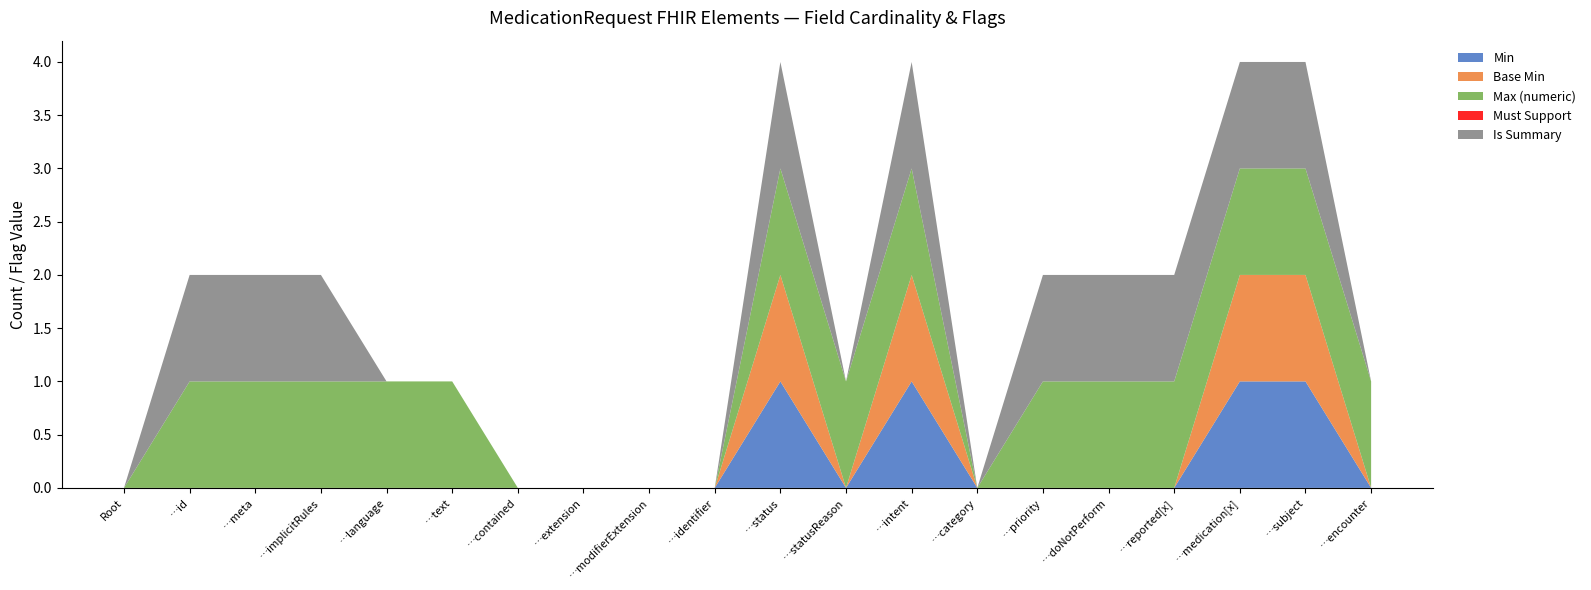

Reading right to left, what are all the values shown in this chart?

Min: MedicationRequest.encounter=0	MedicationRequest.subject=1	MedicationRequest.medication[x]=1	MedicationRequest.reported[x]=0	MedicationRequest.doNotPerform=0	MedicationRequest.priority=0	MedicationRequest.category=0	MedicationRequest.intent=1	MedicationRequest.statusReason=0	MedicationRequest.status=1	MedicationRequest.identifier=0	MedicationRequest.modifierExtension=0	MedicationRequest.extension=0	MedicationRequest.contained=0	MedicationRequest.text=0	MedicationRequest.language=0	MedicationRequest.implicitRules=0	MedicationRequest.meta=0	MedicationRequest.id=0	MedicationRequest=0
Base Min: MedicationRequest.encounter=0	MedicationRequest.subject=1	MedicationRequest.medication[x]=1	MedicationRequest.reported[x]=0	MedicationRequest.doNotPerform=0	MedicationRequest.priority=0	MedicationRequest.category=0	MedicationRequest.intent=1	MedicationRequest.statusReason=0	MedicationRequest.status=1	MedicationRequest.identifier=0	MedicationRequest.modifierExtension=0	MedicationRequest.extension=0	MedicationRequest.contained=0	MedicationRequest.text=0	MedicationRequest.language=0	MedicationRequest.implicitRules=0	MedicationRequest.meta=0	MedicationRequest.id=0	MedicationRequest=0
Max (numeric): MedicationRequest.encounter=1	MedicationRequest.subject=1	MedicationRequest.medication[x]=1	MedicationRequest.reported[x]=1	MedicationRequest.doNotPerform=1	MedicationRequest.priority=1	MedicationRequest.category=0	MedicationRequest.intent=1	MedicationRequest.statusReason=1	MedicationRequest.status=1	MedicationRequest.identifier=0	MedicationRequest.modifierExtension=0	MedicationRequest.extension=0	MedicationRequest.contained=0	MedicationRequest.text=1	MedicationRequest.language=1	MedicationRequest.implicitRules=1	MedicationRequest.meta=1	MedicationRequest.id=1	MedicationRequest=0
Must Support: MedicationRequest.encounter=0	MedicationRequest.subject=0	MedicationRequest.medication[x]=0	MedicationRequest.reported[x]=0	MedicationRequest.doNotPerform=0	MedicationRequest.priority=0	MedicationRequest.category=0	MedicationRequest.intent=0	MedicationRequest.statusReason=0	MedicationRequest.status=0	MedicationRequest.identifier=0	MedicationRequest.modifierExtension=0	MedicationRequest.extension=0	MedicationRequest.contained=0	MedicationRequest.text=0	MedicationRequest.language=0	MedicationRequest.implicitRules=0	MedicationRequest.meta=0	MedicationRequest.id=0	MedicationRequest=0
Is Summary: MedicationRequest.encounter=0	MedicationRequest.subject=1	MedicationRequest.medication[x]=1	MedicationRequest.reported[x]=1	MedicationRequest.doNotPerform=1	MedicationRequest.priority=1	MedicationRequest.category=0	MedicationRequest.intent=1	MedicationRequest.statusReason=0	MedicationRequest.status=1	MedicationRequest.identifier=0	MedicationRequest.modifierExtension=0	MedicationRequest.extension=0	MedicationRequest.contained=0	MedicationRequest.text=0	MedicationRequest.language=0	MedicationRequest.implicitRules=1	MedicationRequest.meta=1	MedicationRequest.id=1	MedicationRequest=0